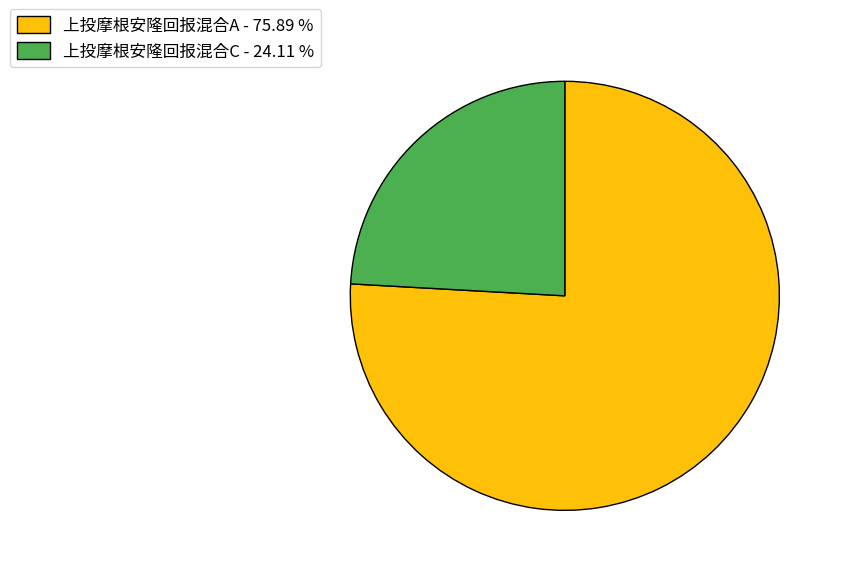

Which slice represents more than half of the pie?

上投摩根安隆回报混合A